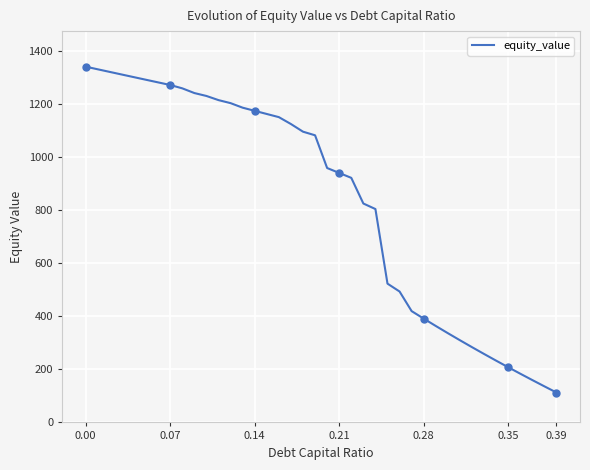

Is it true that the value at 32 is 175.1?

False